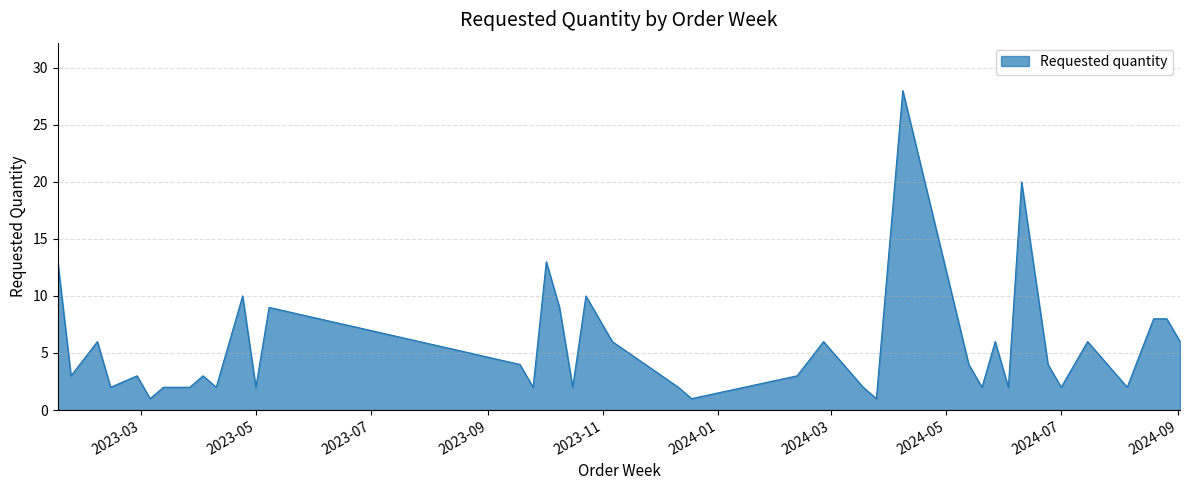

What is the maximum value shown in the chart?

28